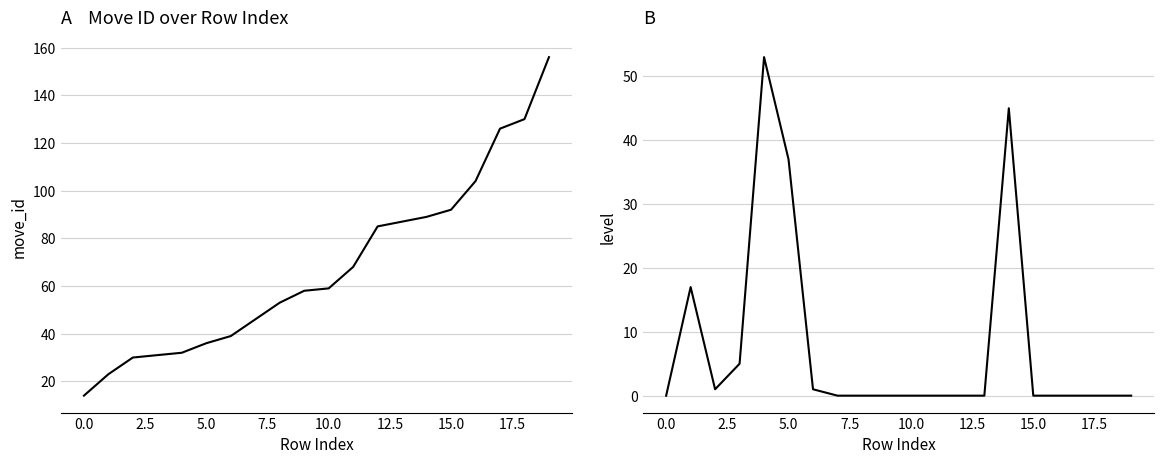

How many values in level are above zero?

7